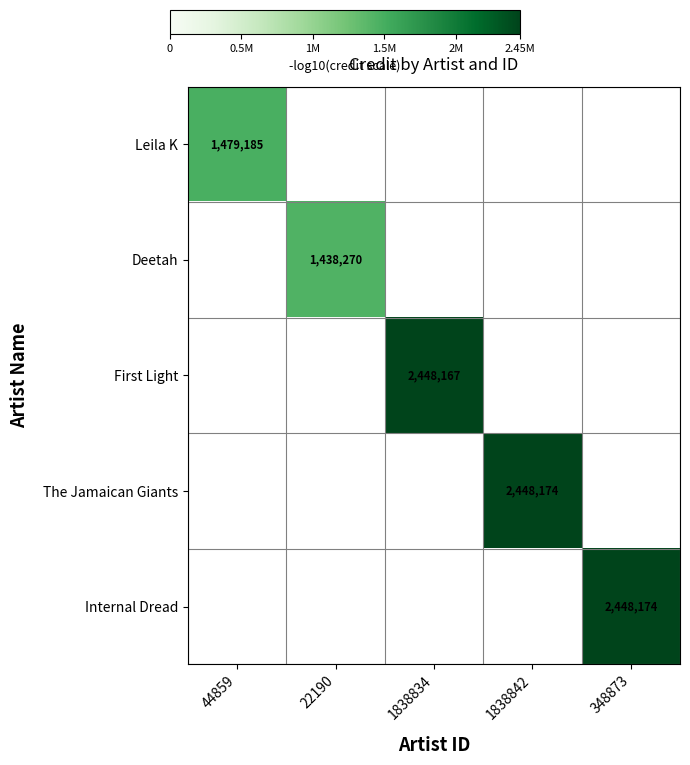

What is the greatest value displayed?

2448174.0